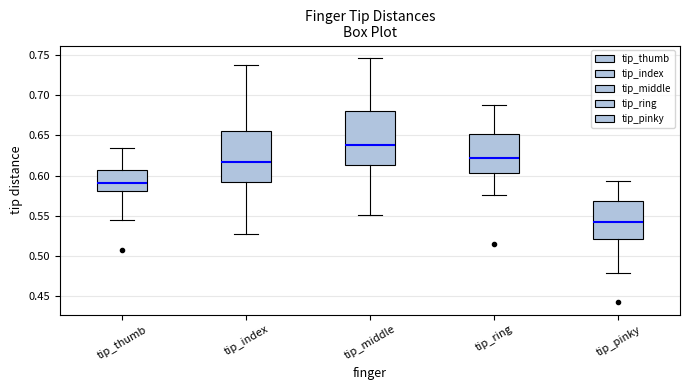

Which box has the highest median line?

tip_middle